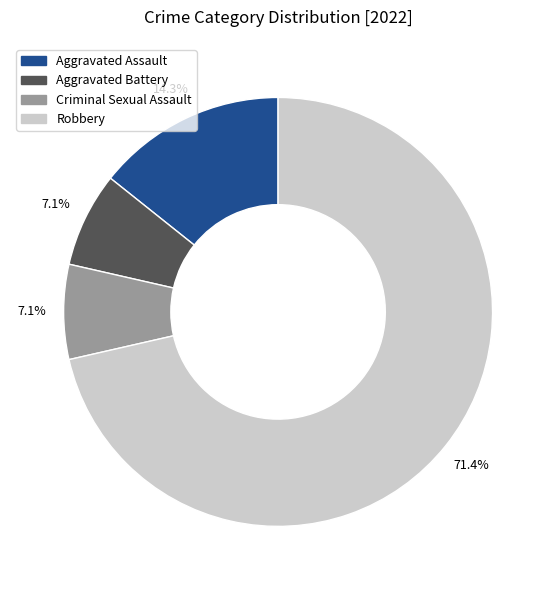

Count the number of slices in the pie.

4